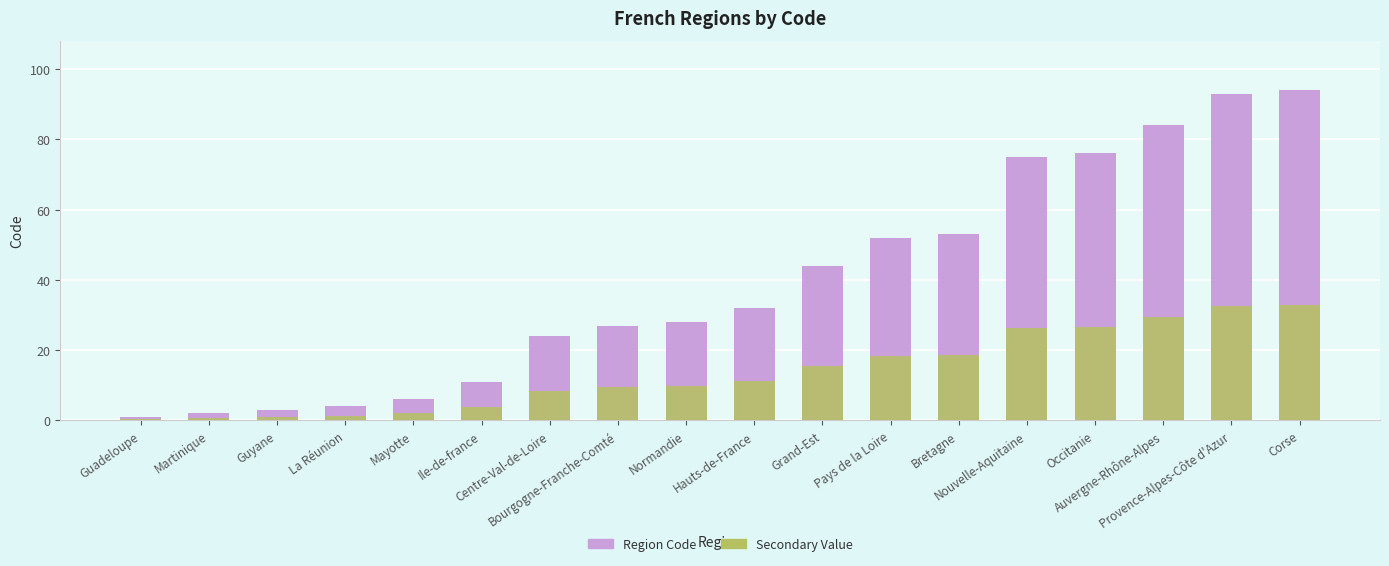

At which label does Region Code reach its minimum?

Guadeloupe